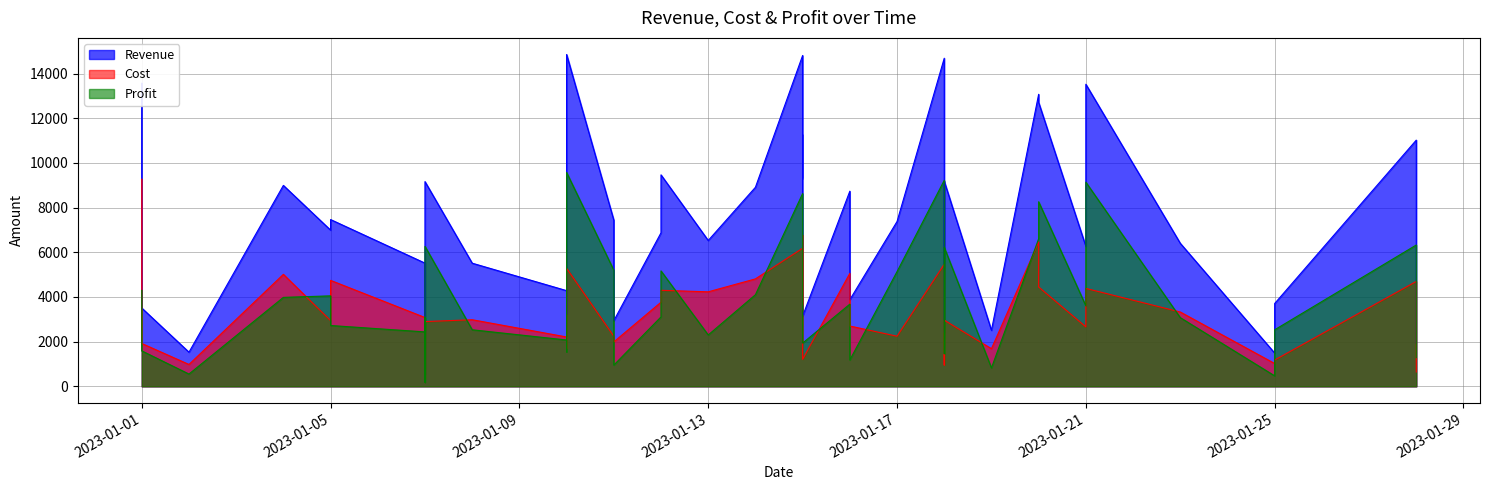

What is the sum of all Profit values?

155408.1